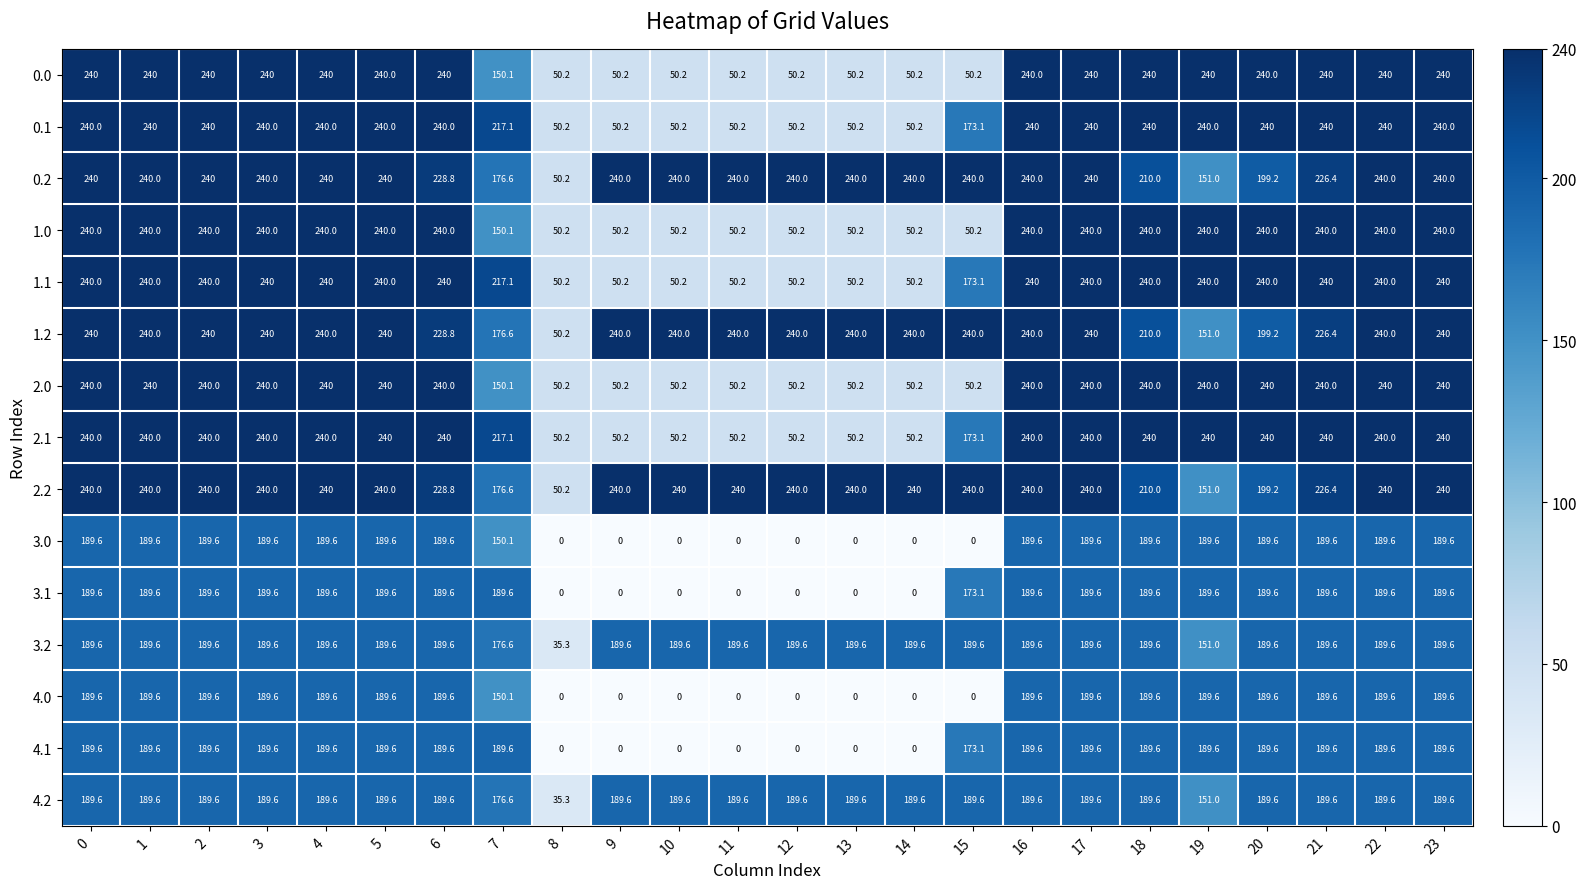

What is the highest value of the 2.2 series?

240.0